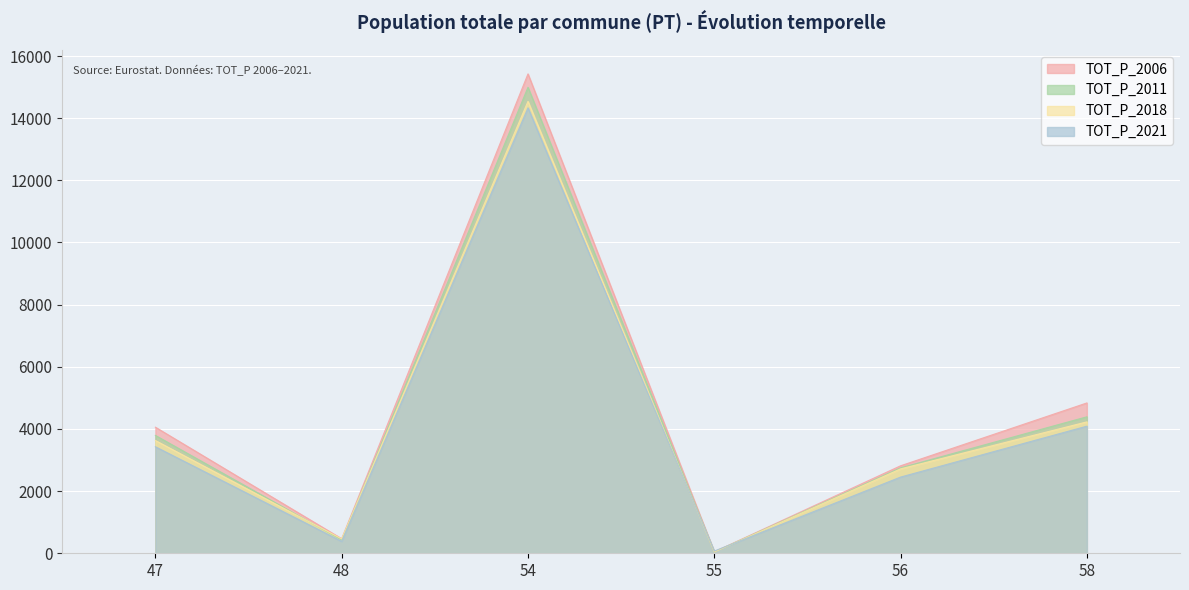

What is the total value across all series at 58?

17546